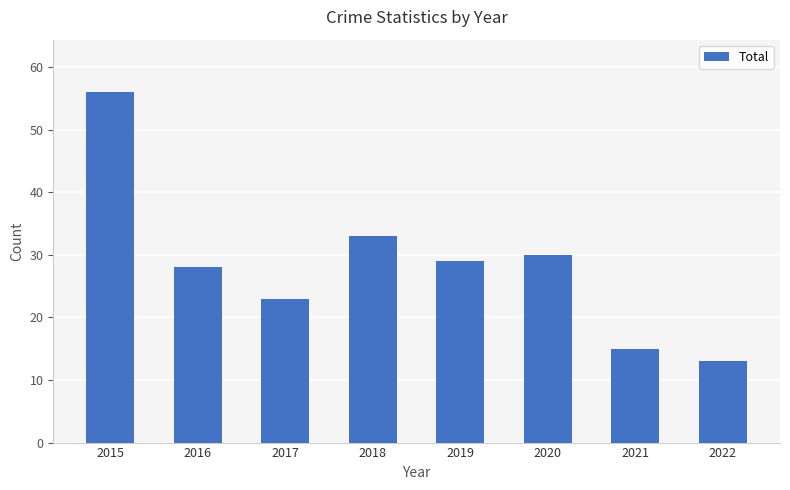

What is the value of the 8th bar from the left?

13